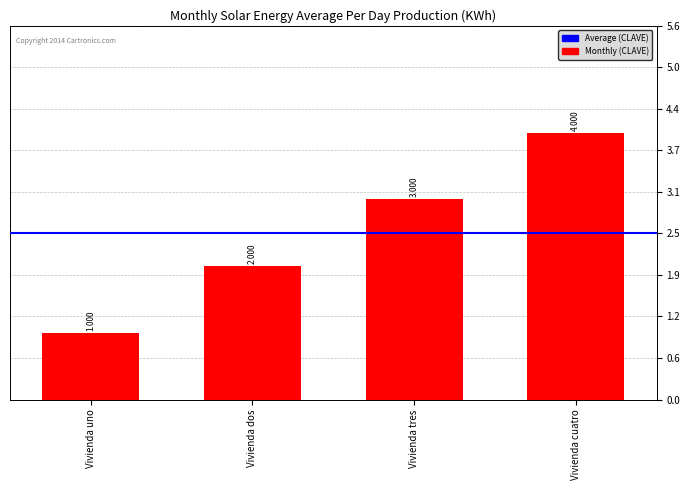

At which label is the value closest to 2?

Vivienda dos